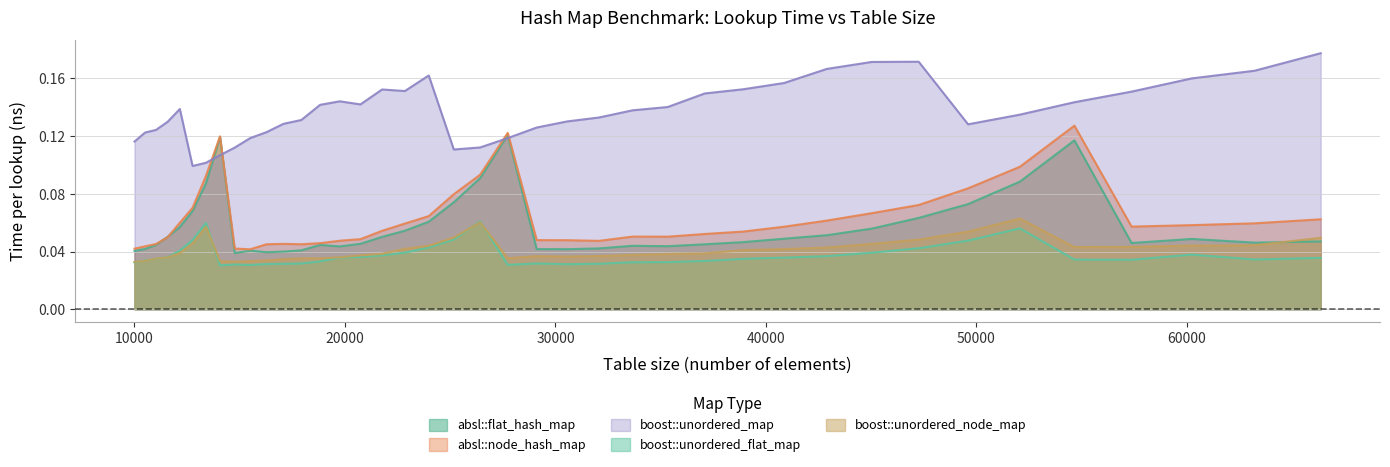

What is the sum of all boost::unordered_node_map values?

1.6